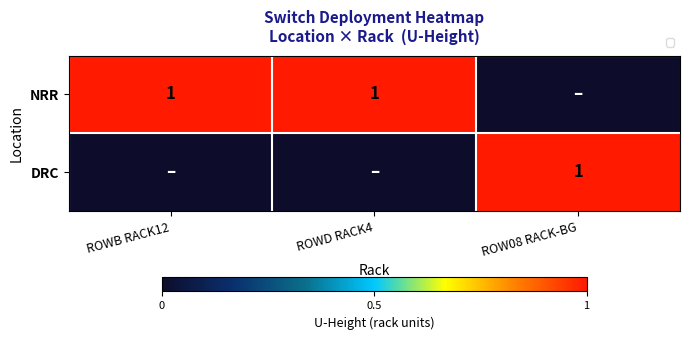

Is it true that DRC equals 1 at ROW08 RACK-BG?

True